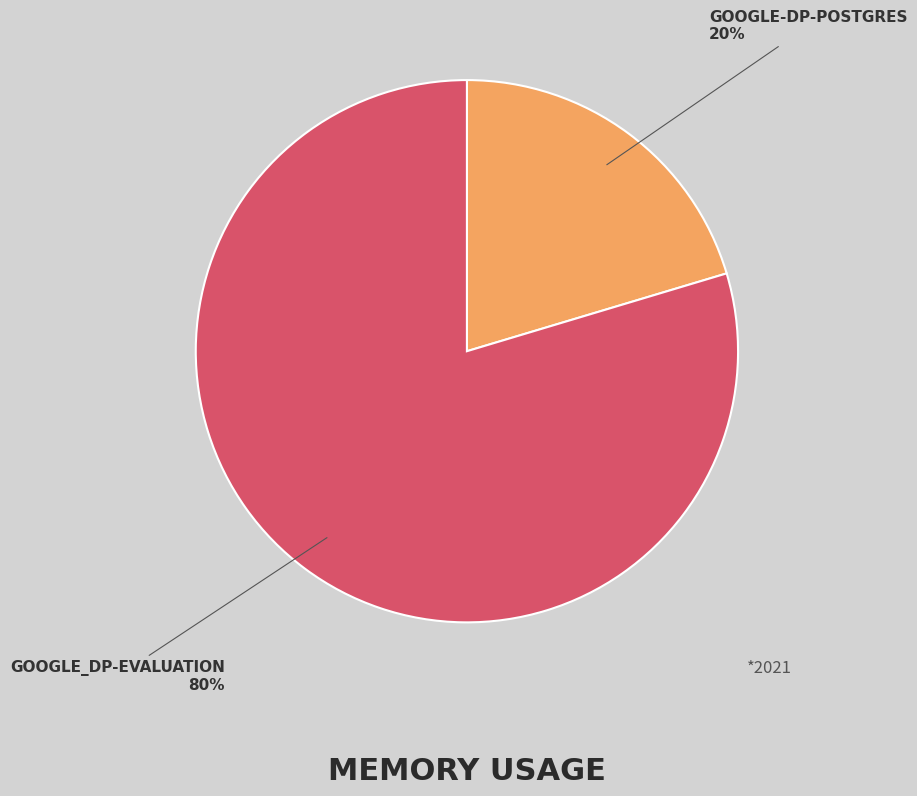

To the nearest percent, what is the average slice percentage?

50%